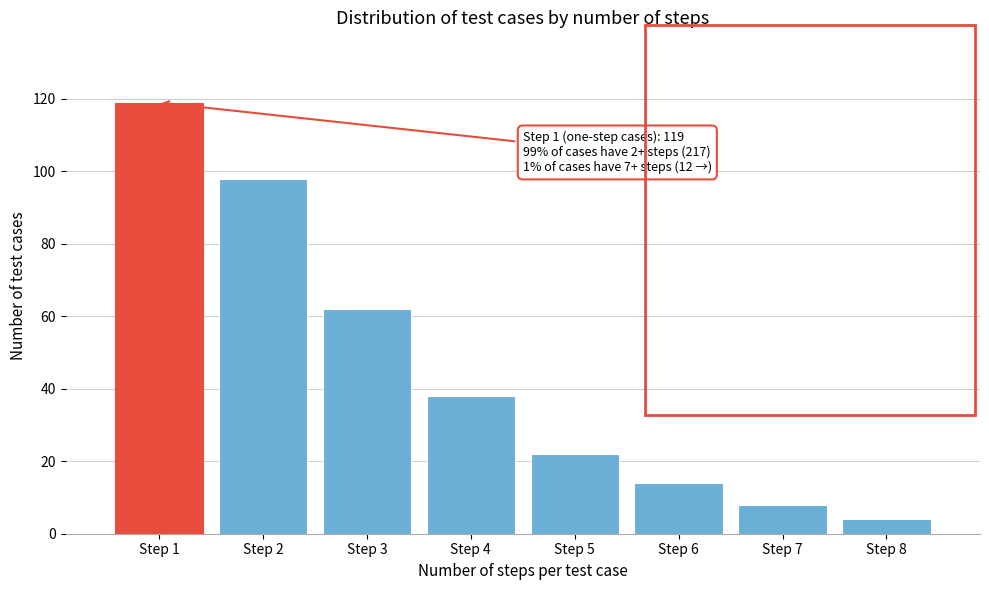

Reading left to right, transcribe all the data shown in this chart.

119	98	62	38	22	14	8	4